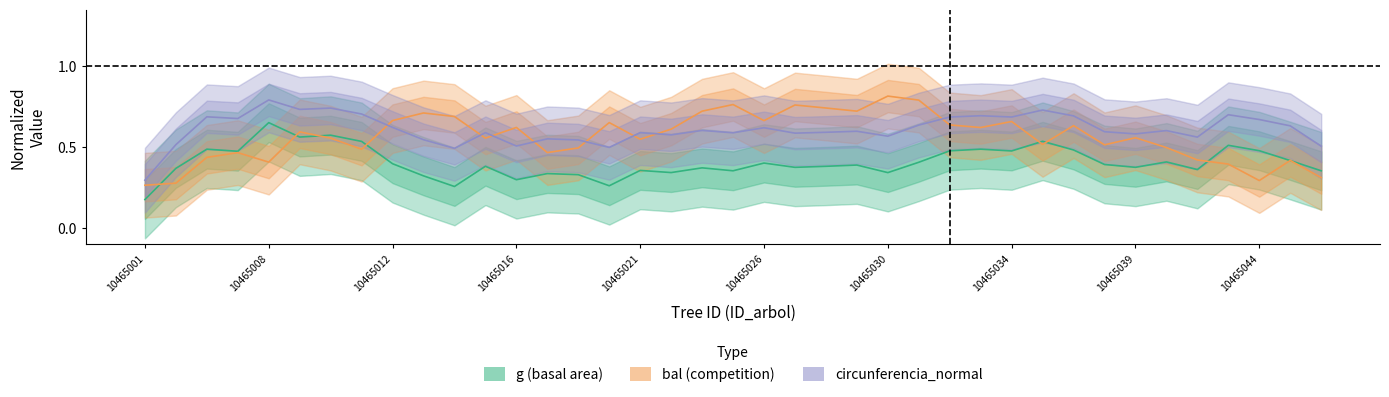

True or false: g (basal area) has a value of 0.4 at 10465012.

True